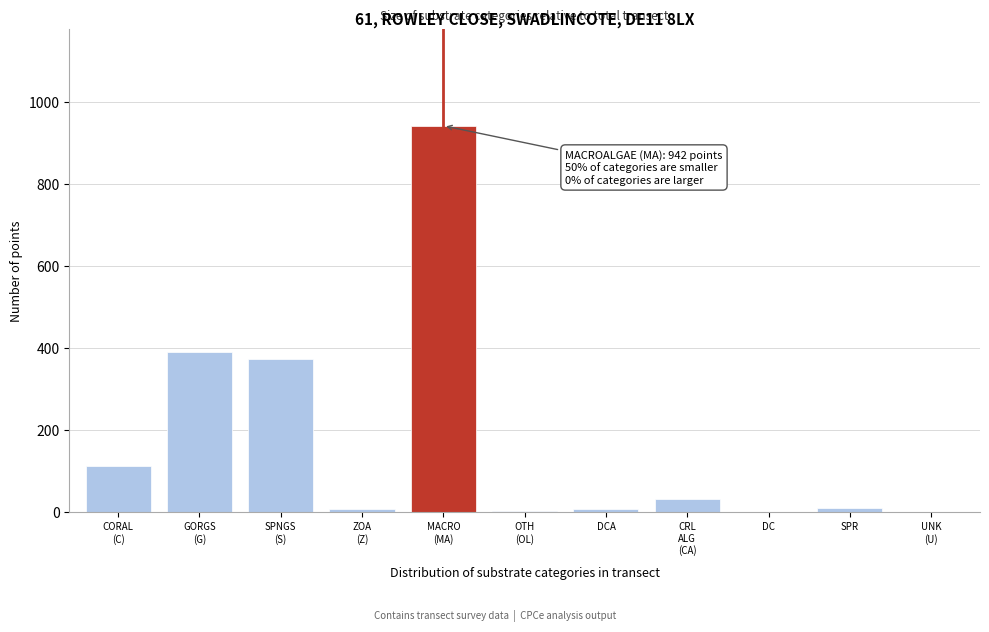

What is the maximum value shown in the chart?

942